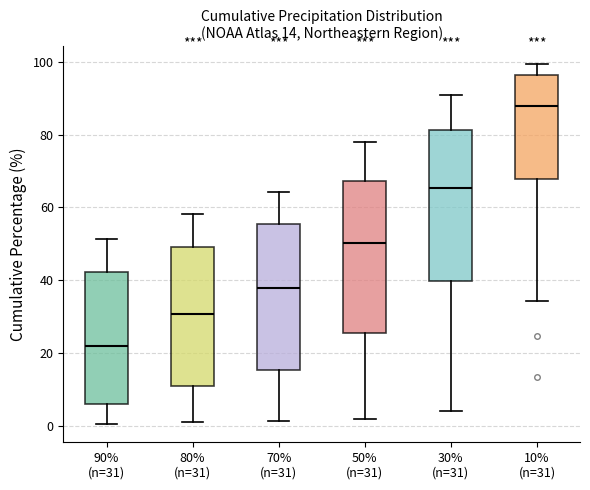

Which box has the highest median line?

10% (n=31)